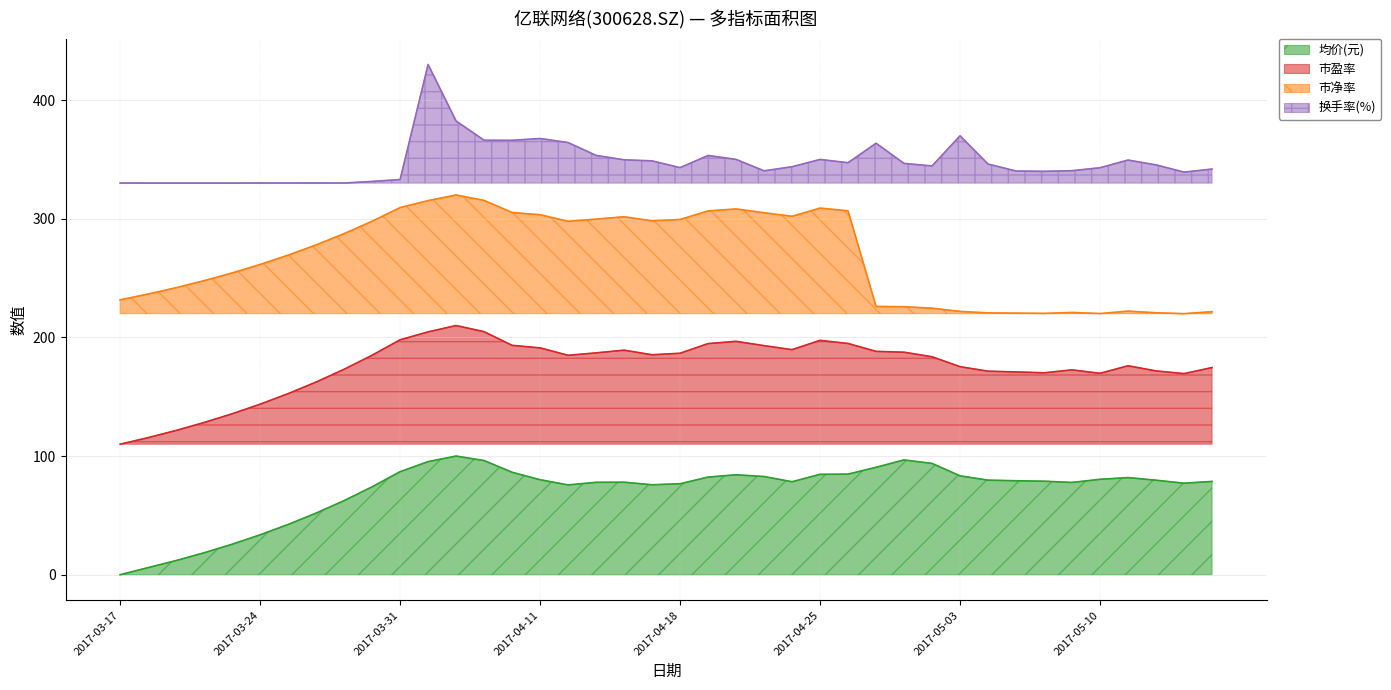

At which category does the chart reach its minimum across all series?

2017-03-17